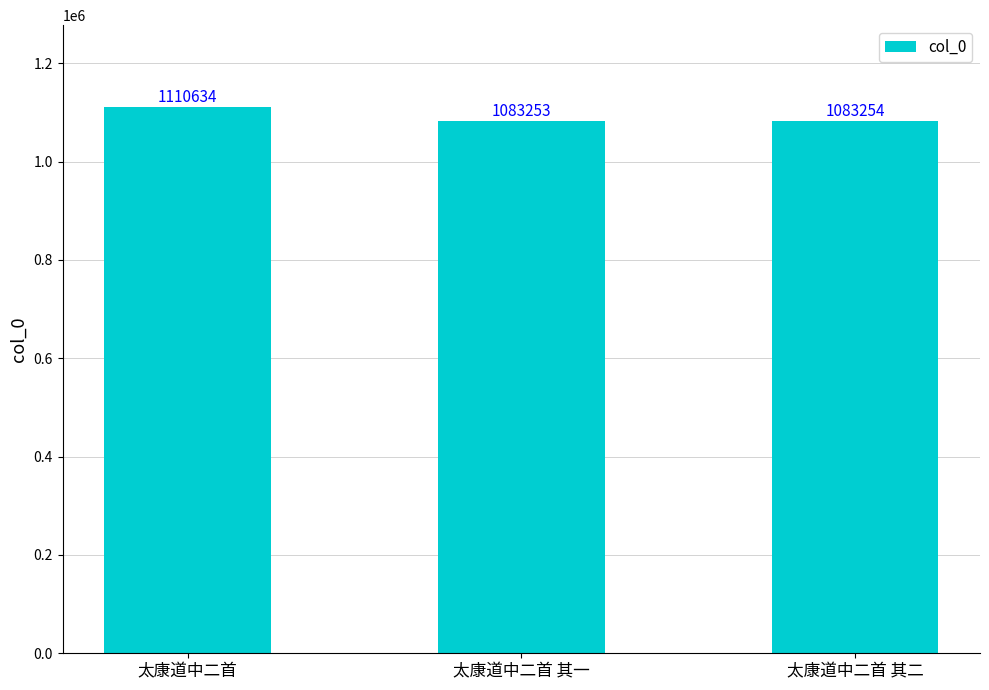

What is the difference between the second highest and minimum values?

1